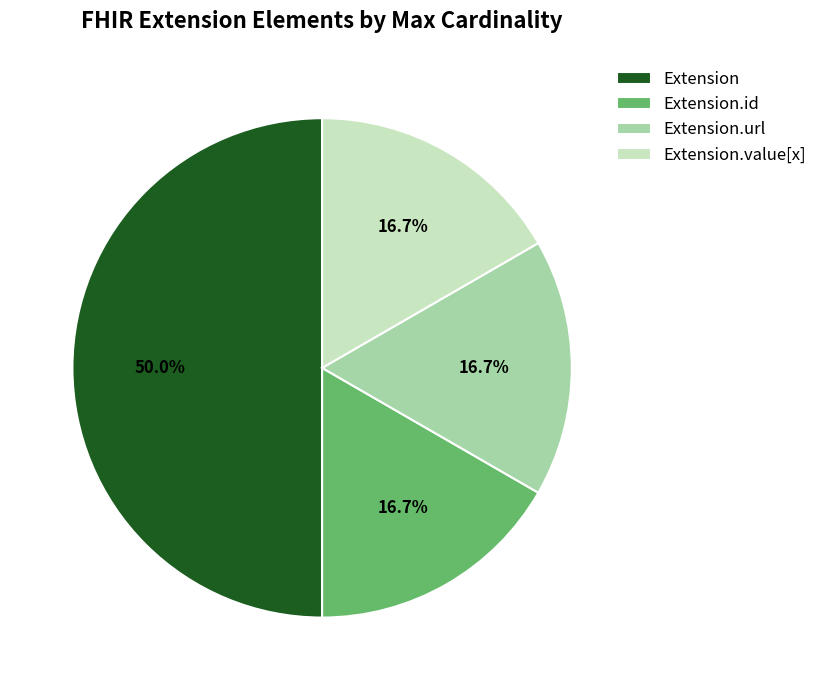

Does Extension.url account for over 50% of the chart?

No